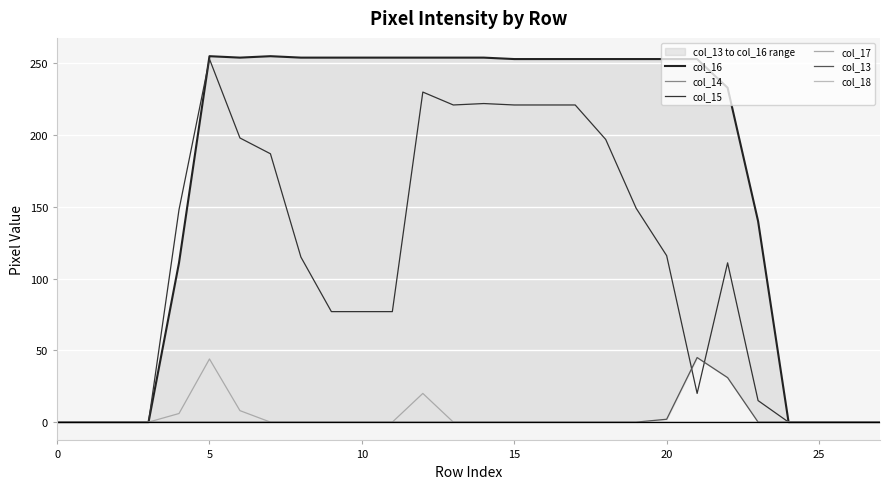

How many interior local peaks does the col_15 series have?

4